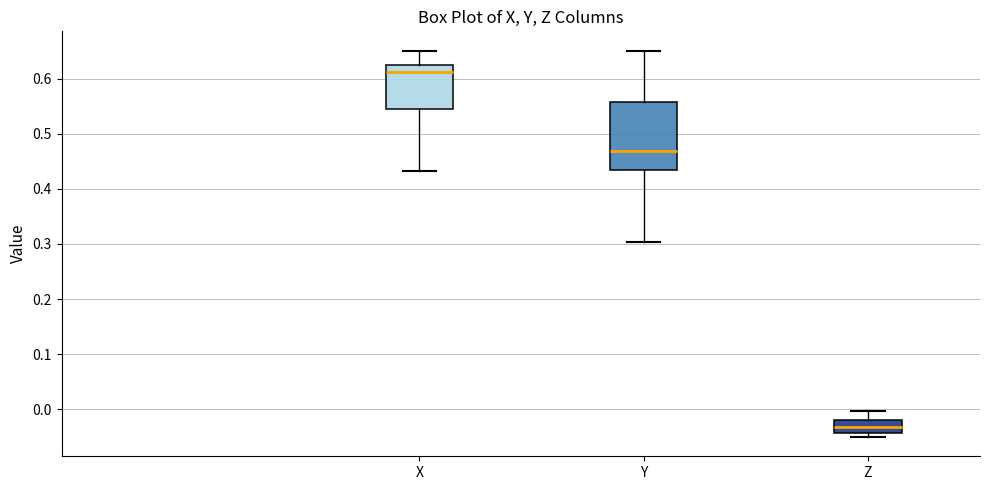

Reading left to right, read every box against the y-axis: the position of its median line, the range the box covers, and the ends of its whiskers. The values are not printed on the chart, so give them approximately, as read against the axis.

X: median 0.61, box 0.55 to 0.63, whiskers 0.43 to 0.65
Y: median 0.47, box 0.43 to 0.56, whiskers 0.30 to 0.65
Z: median -0.03, box -0.04 to -0.02, whiskers -0.05 to 0.00